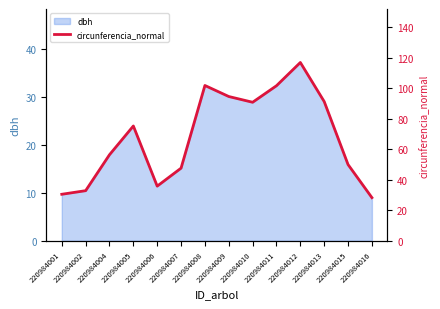

Which label corresponds to the largest value in the chart?

220984012